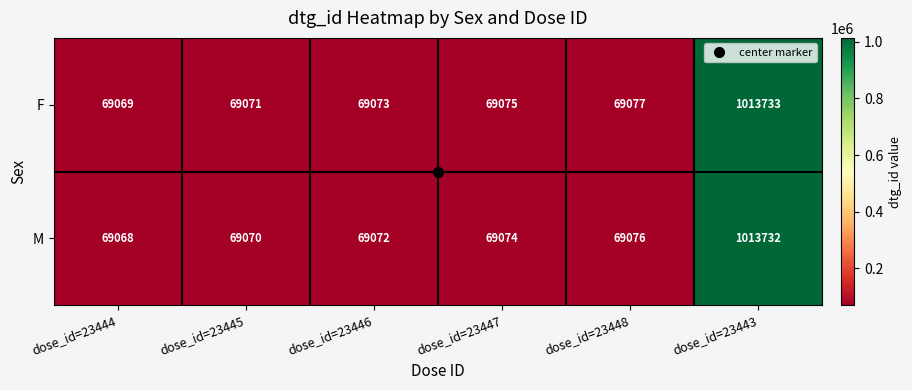

Which series has the largest total across all categories?

F